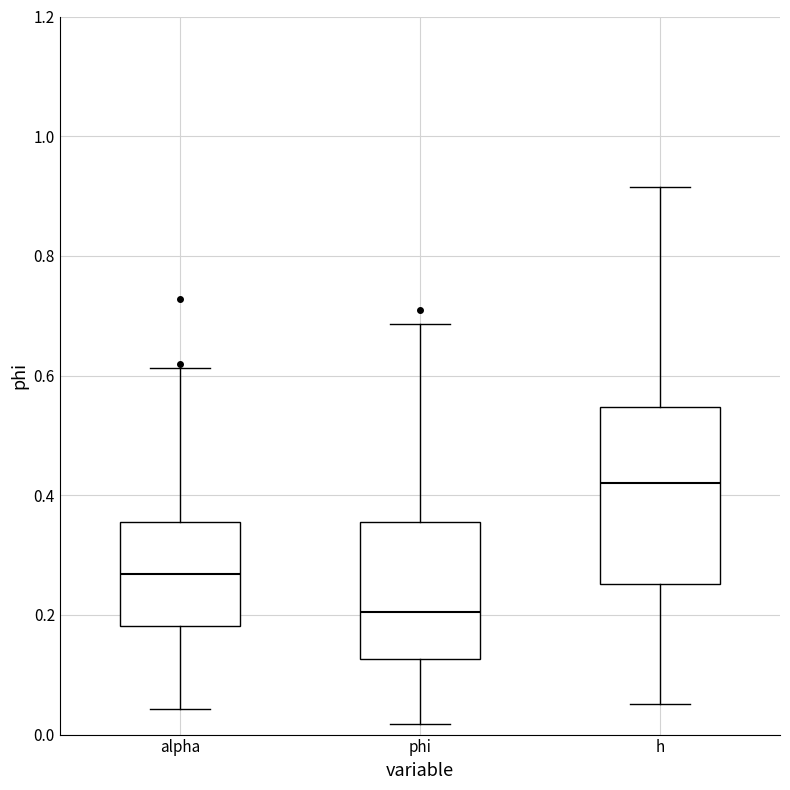

Reading left to right, transcribe this box plot: for each box, give where its median line is, the range the box spans, and where its two whiskers end, as read against the y-axis. The values are not printed on the chart, so give them approximately, as read against the axis.

alpha: median 0.26, box 0.18 to 0.36, whiskers 0.04 to 0.62
phi: median 0.20, box 0.12 to 0.36, whiskers 0.02 to 0.68
h: median 0.42, box 0.26 to 0.54, whiskers 0.06 to 0.92